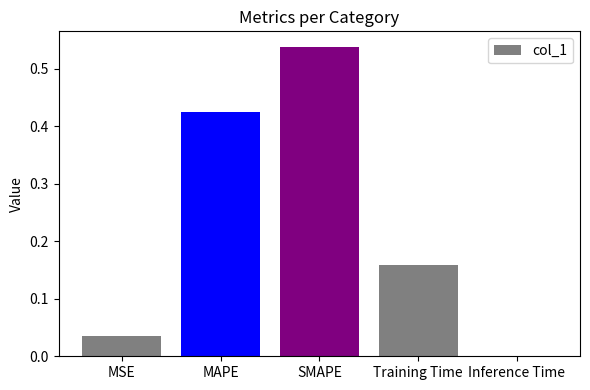

What is the change in value from MSE to Training Time?

+0.1